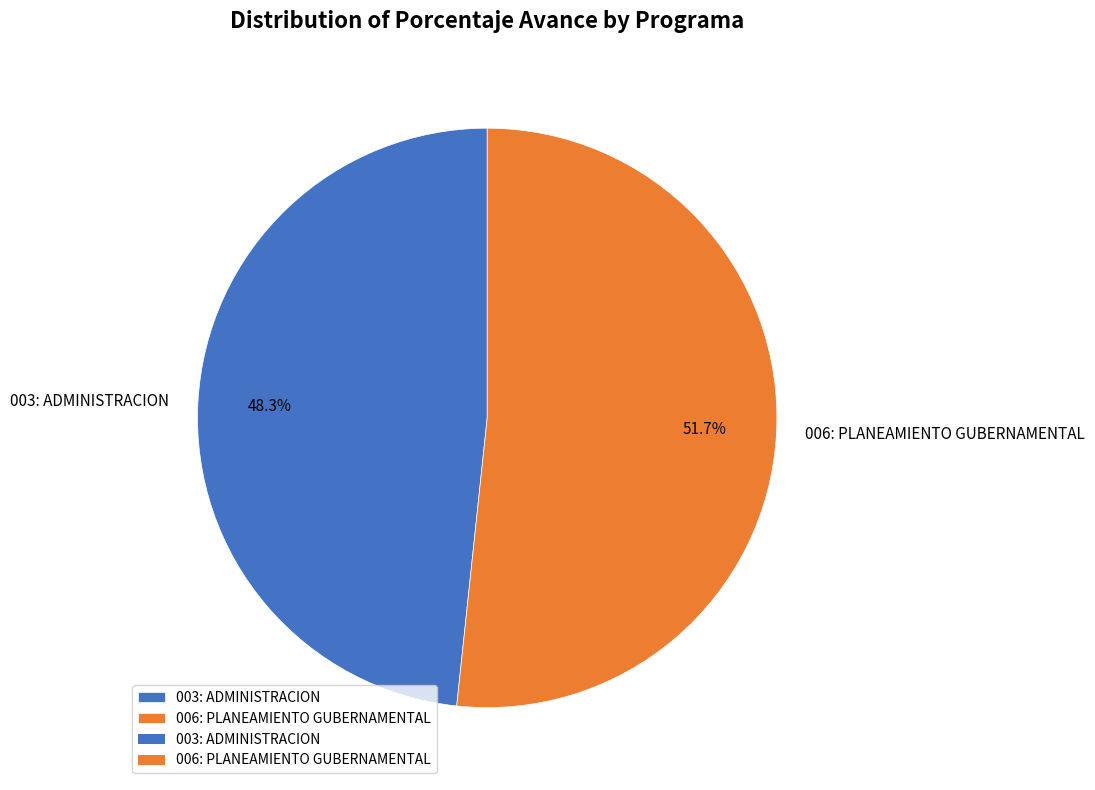

To the nearest percent, what portion does 006: PLANEAMIENTO GUBERNAMENTAL represent?

52%